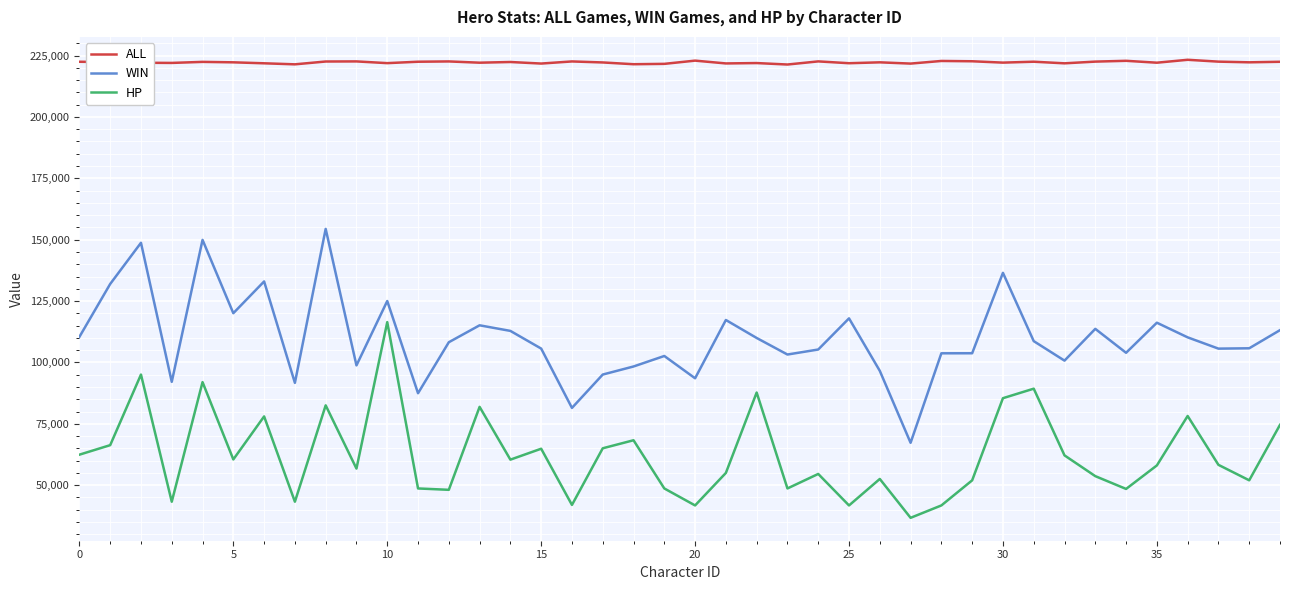

What is the difference between the maximum and minimum values in the HP series?

79702